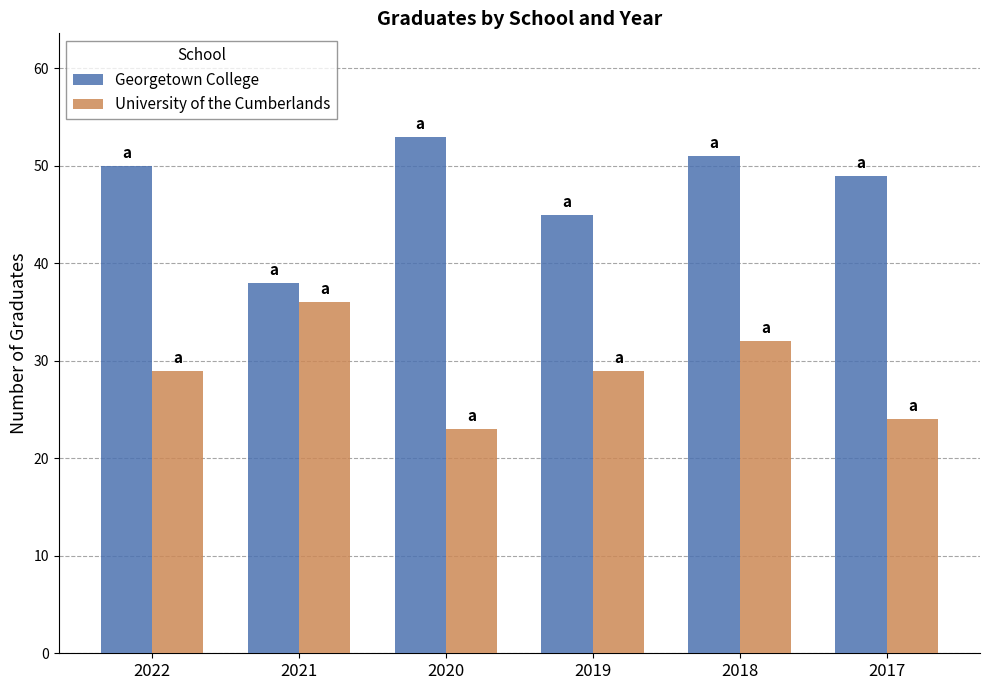

What are all the series names shown in the legend?

Georgetown College, University of the Cumberlands